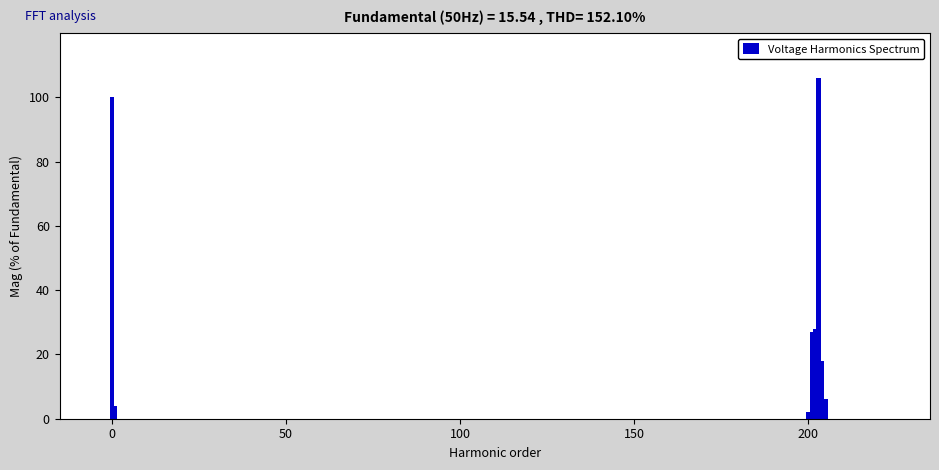

What is the sum of all values?

291